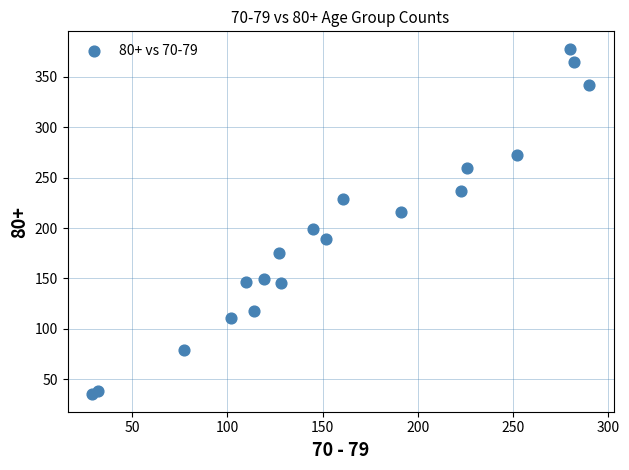

What is the range of Y values (max minus min)?

343